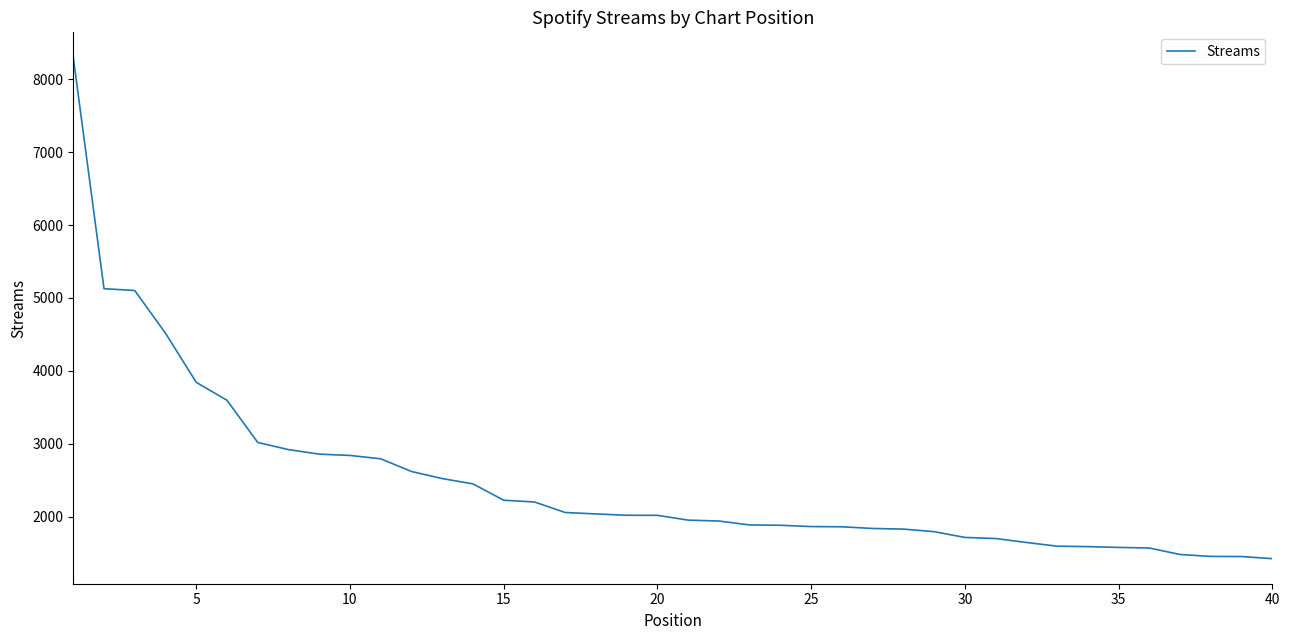

What is the smallest value displayed?

1426